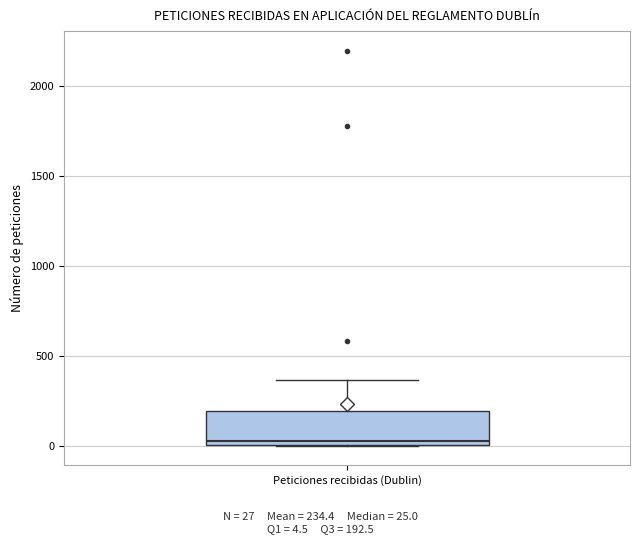

Read this box plot against the y-axis: the position of the median line, the range covered by the box, and the ends of both whiskers. The values are not printed on the chart, so give them approximately, as read against the axis.

median 50, box 0 to 200, whiskers 0 to 350